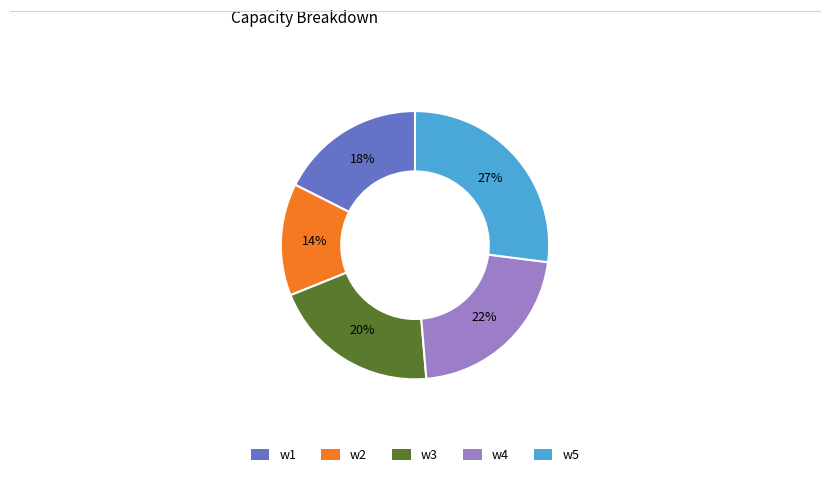

Which slice is the smallest?

w2